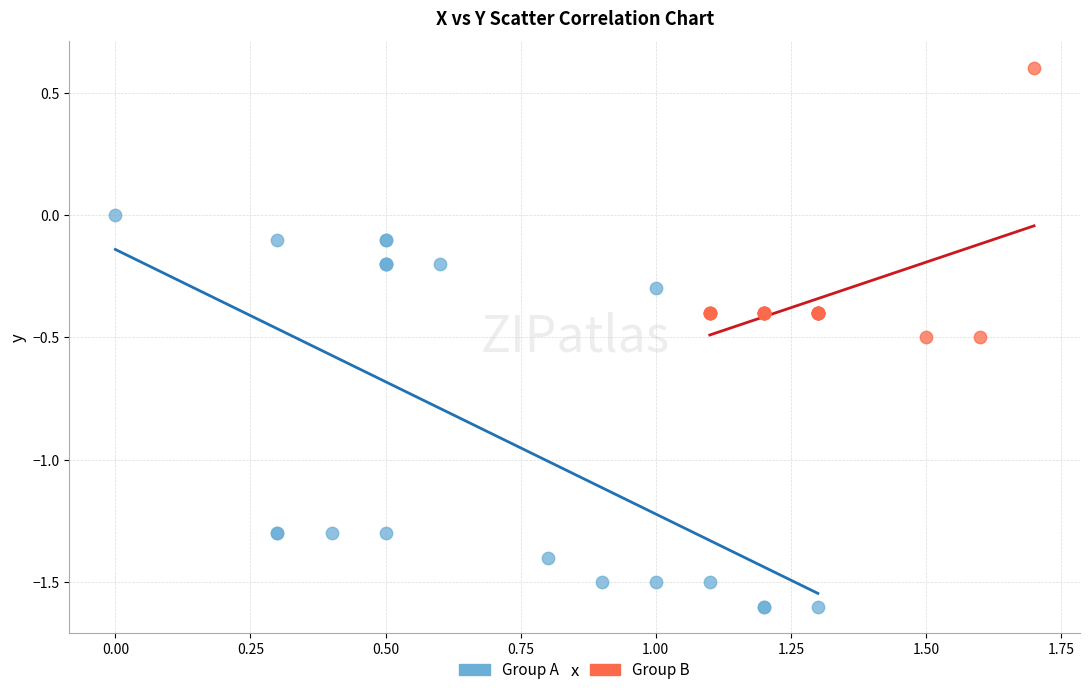

Which series reaches the maximum Y coordinate?

Group B